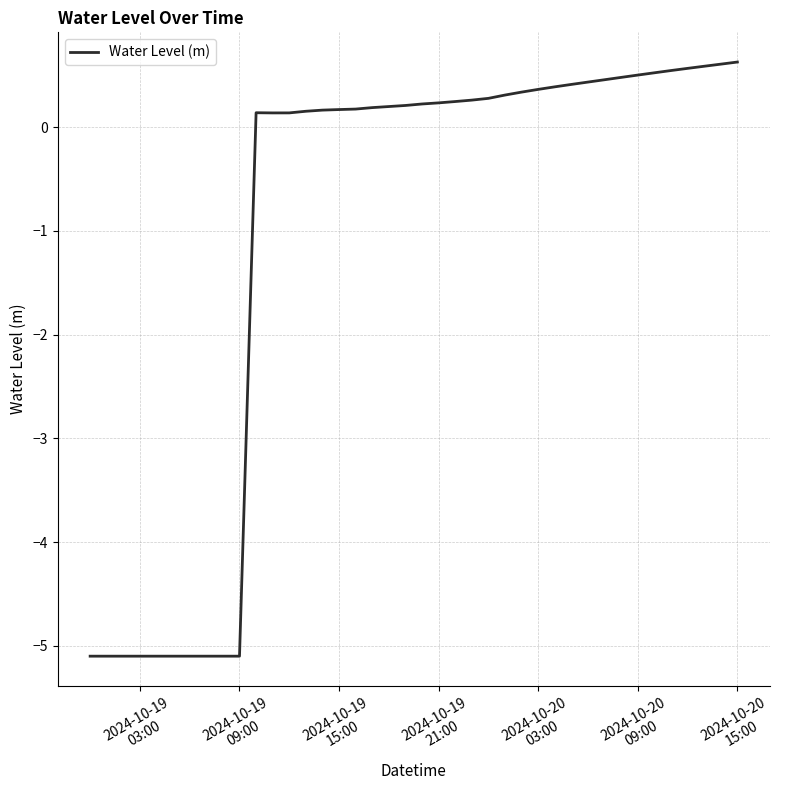

What is the maximum value shown in the chart?

0.6